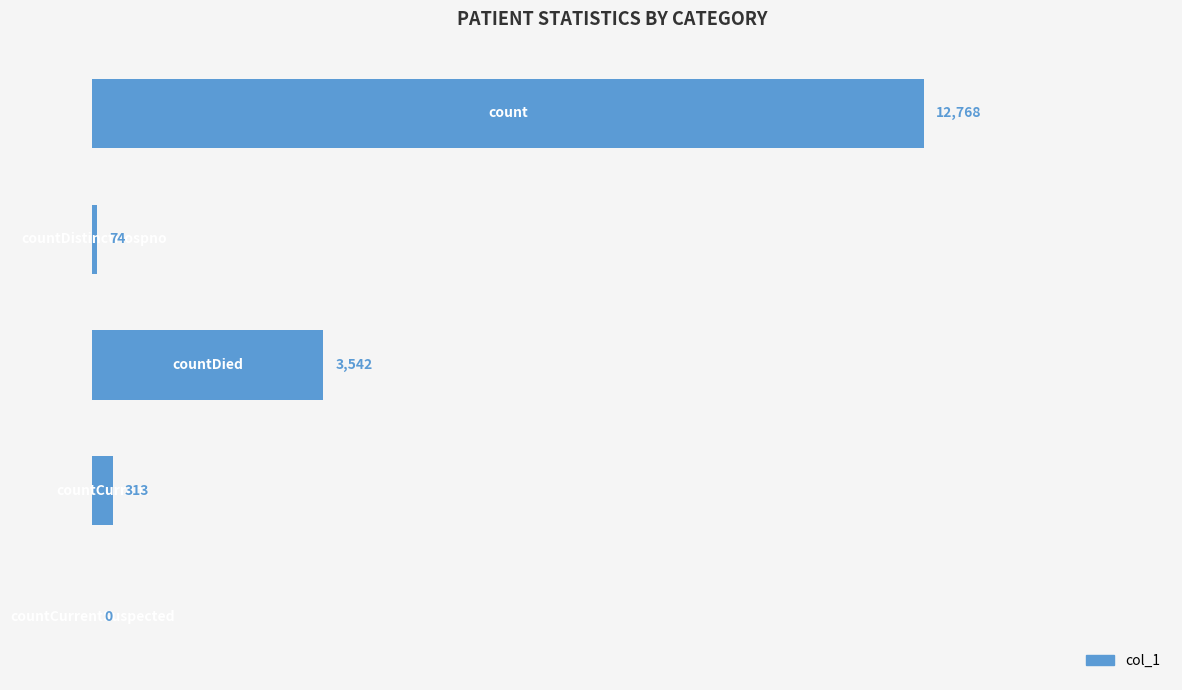

What is the sum of all values?

16697